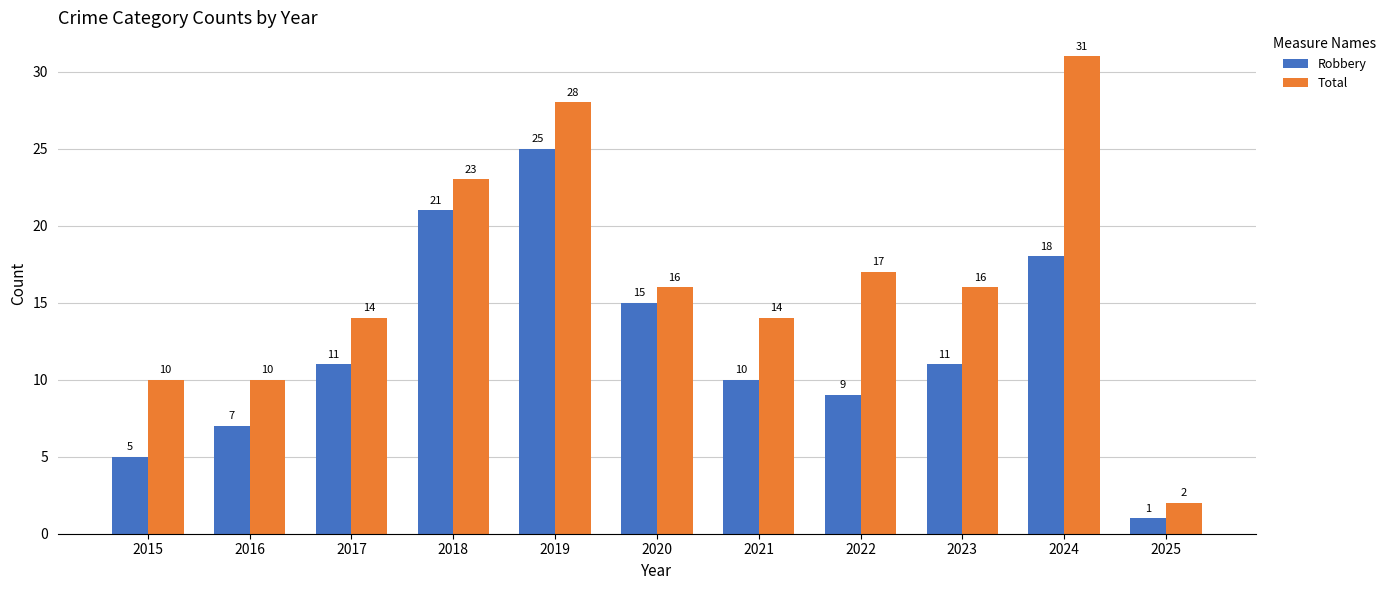

Rank the series by their maximum value, from highest to lowest.

Total, Robbery